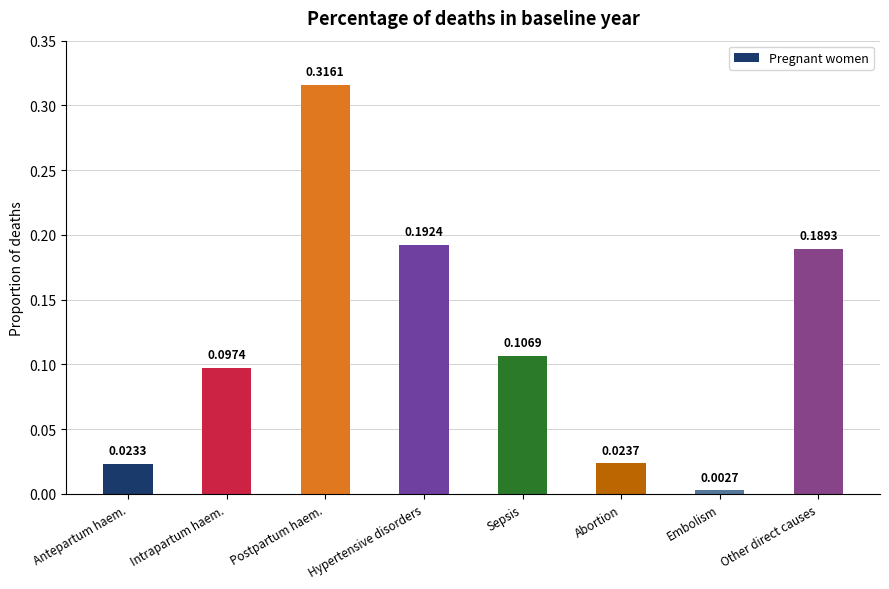

The chart shows a value of 0.1 at Postpartum haem.. True or false?

False